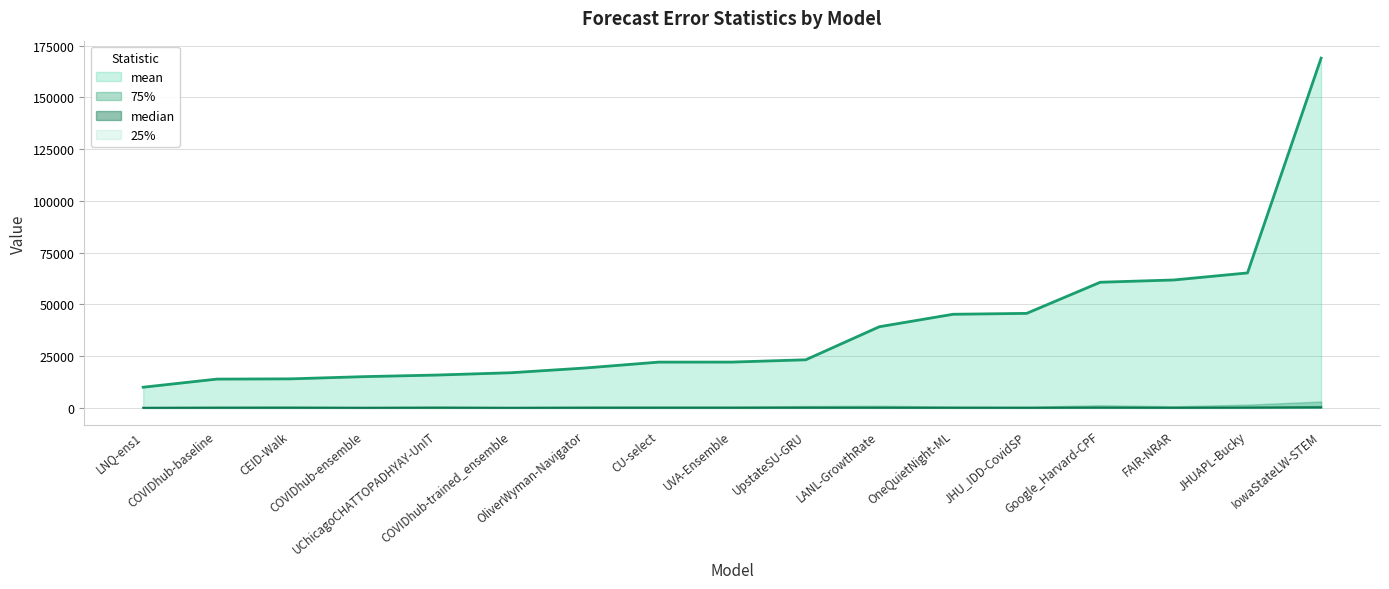

Count the number of categories in the chart.

17